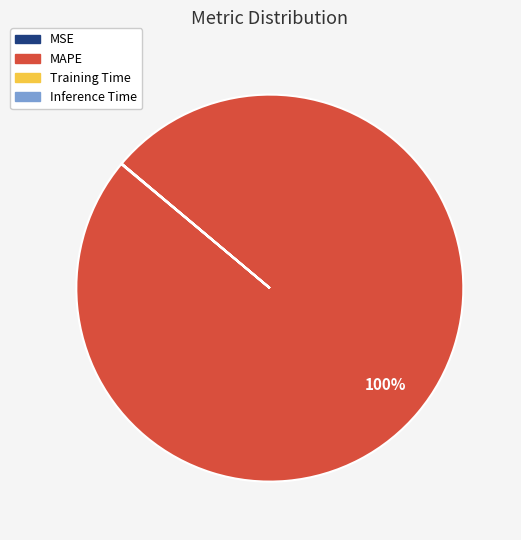

To the nearest percent, what is the average slice percentage?

25%